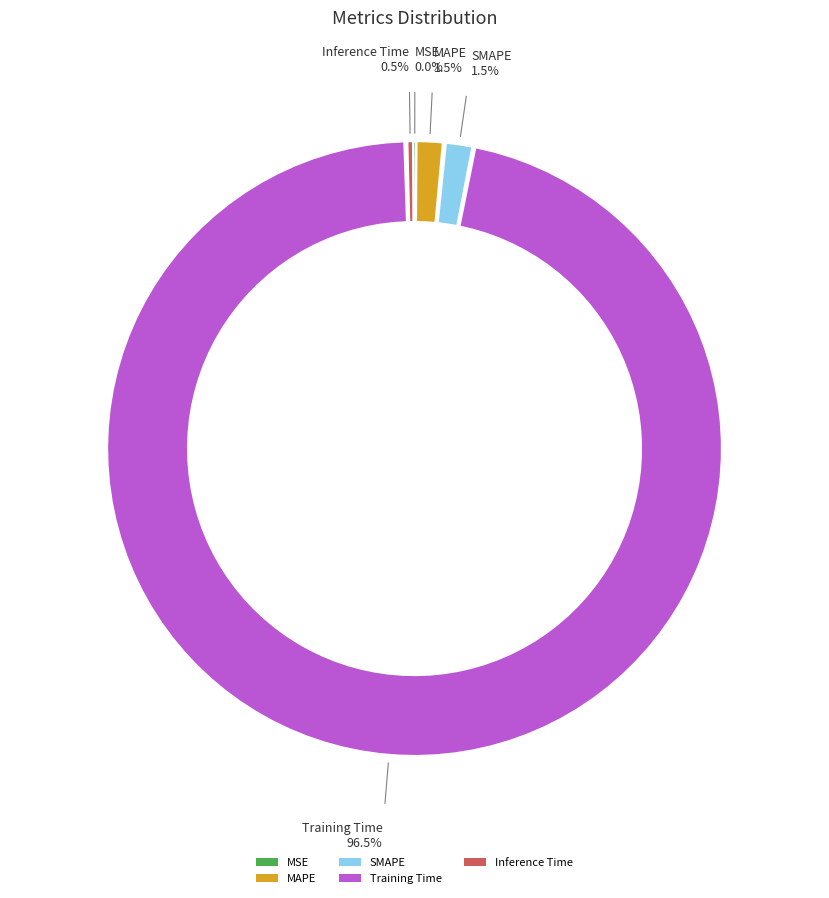

Rank the categories by value from highest to lowest.

Training Time, SMAPE, MAPE, Inference Time, MSE